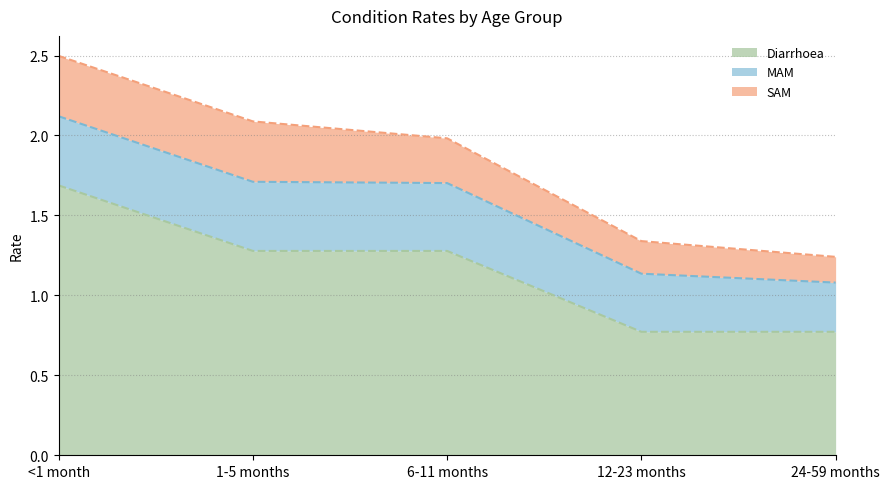

How many SAM values are between 0 and 1?

5